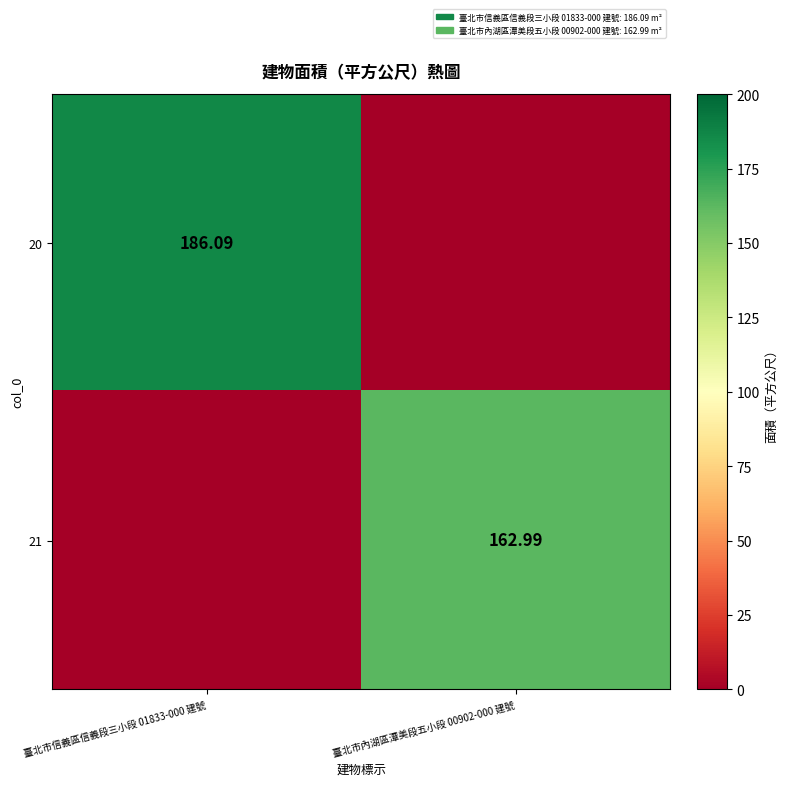

Is the value of 21 at 臺北市內湖區潭美段五小段 00902-000 建號 greater than the value of 20 at 臺北市信義區信義段三小段 01833-000 建號?

No